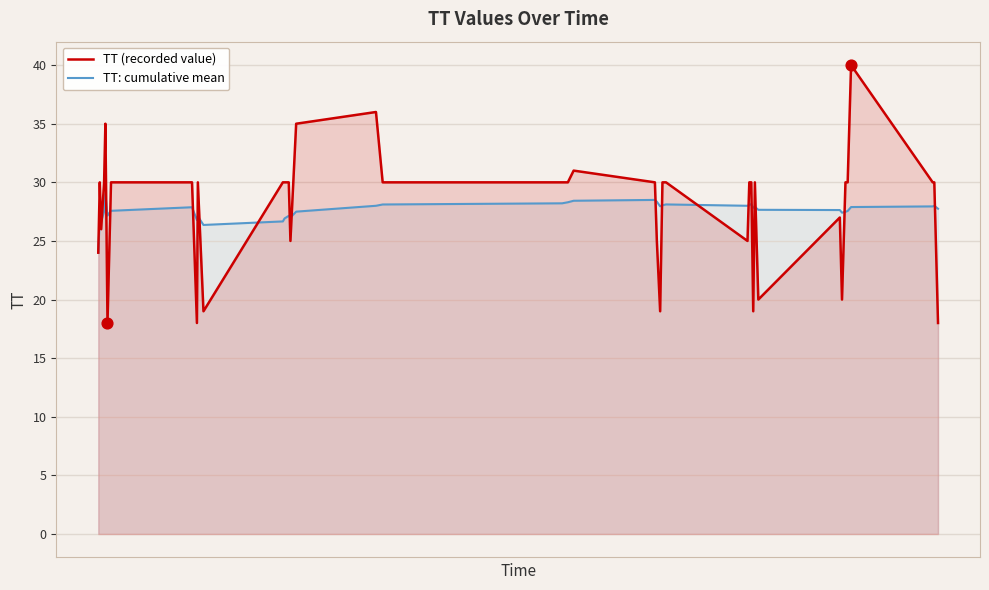

Which series has the largest Y range (max minus min)?

TT (recorded value)